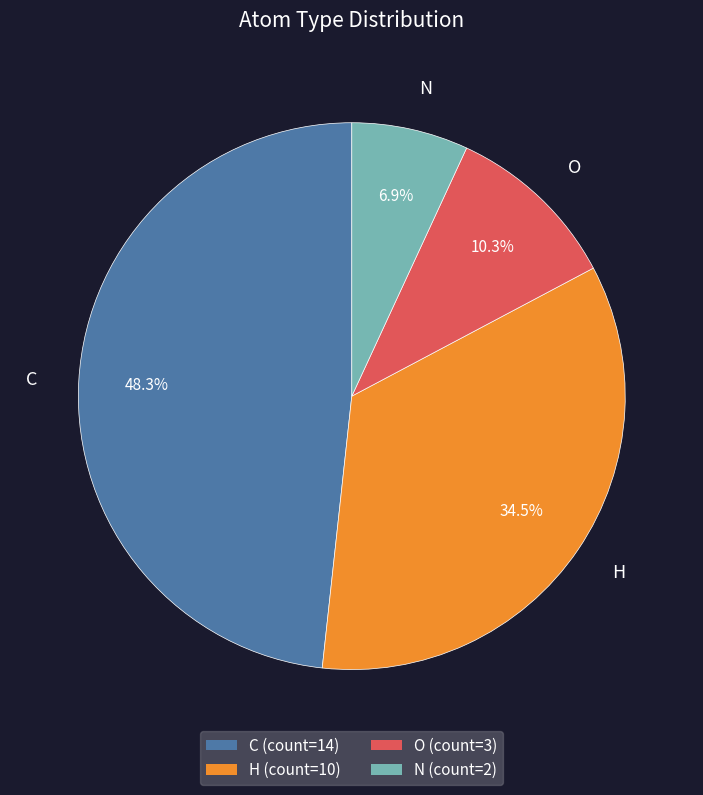

To the nearest percent, what is the average slice percentage?

25%